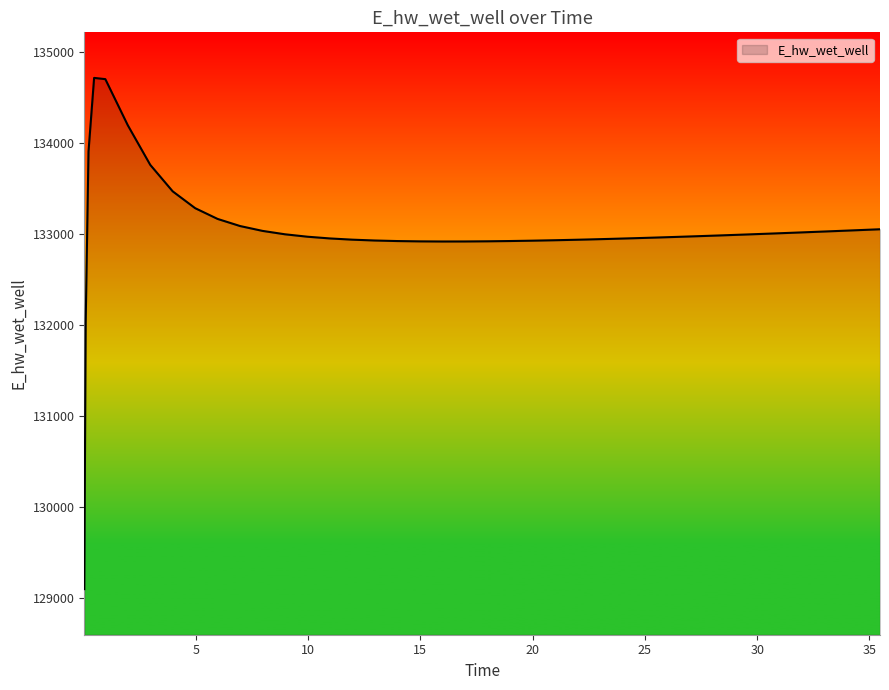

What is the greatest value displayed?

134711.5